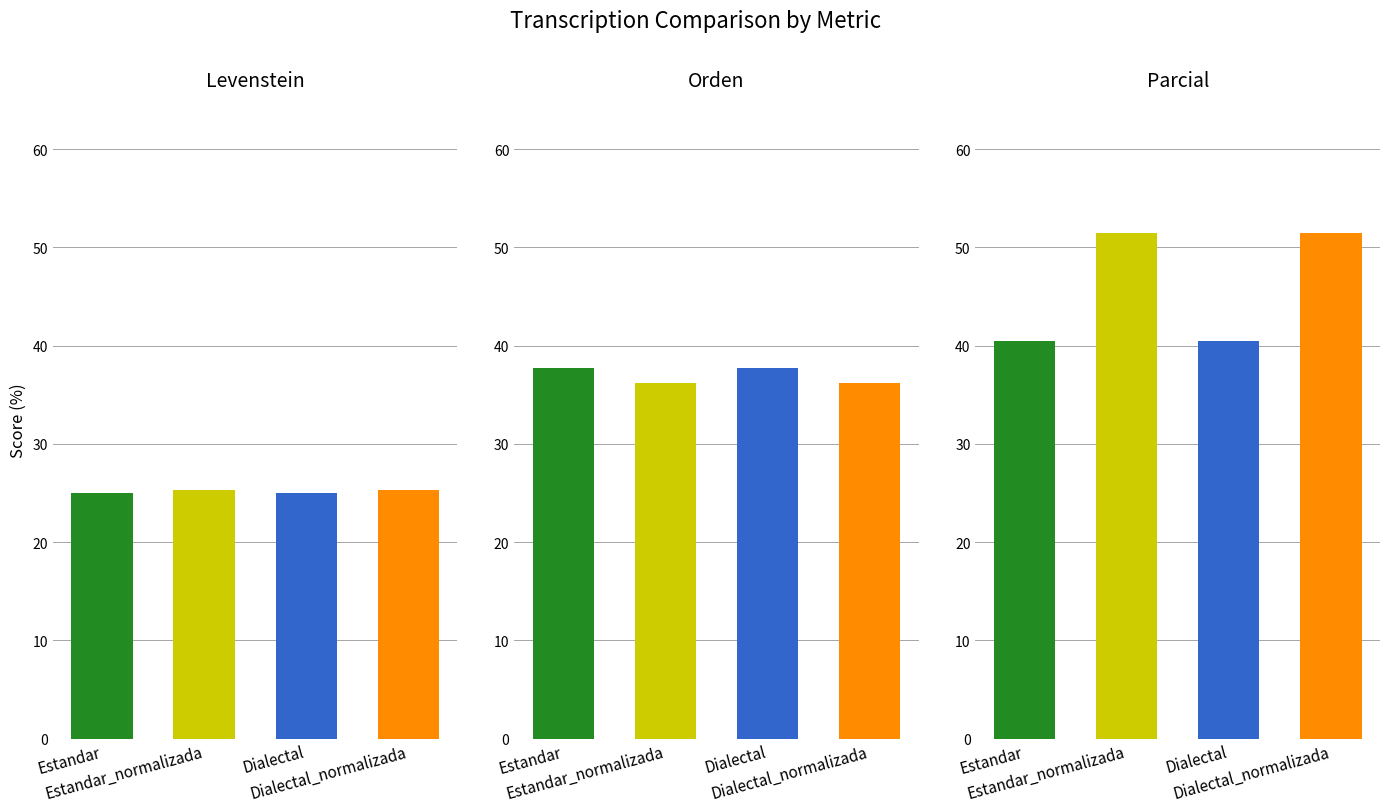

What is the spread (max minus min) of values at Dialectal_normalizada?

26.1